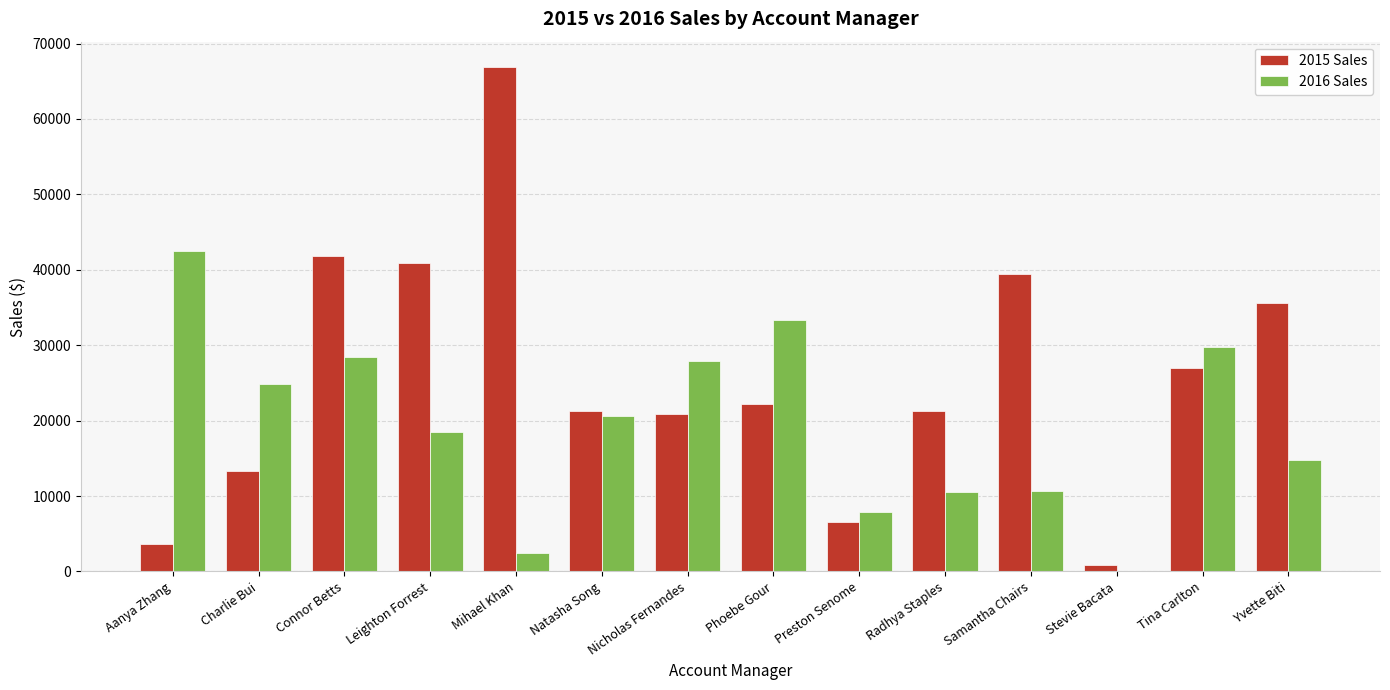

What are all the series names shown in the legend?

2015 Sales, 2016 Sales